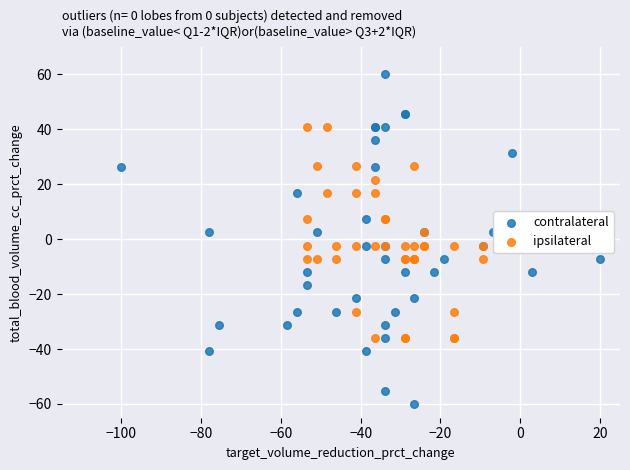

Which series reaches the minimum Y coordinate?

contralateral